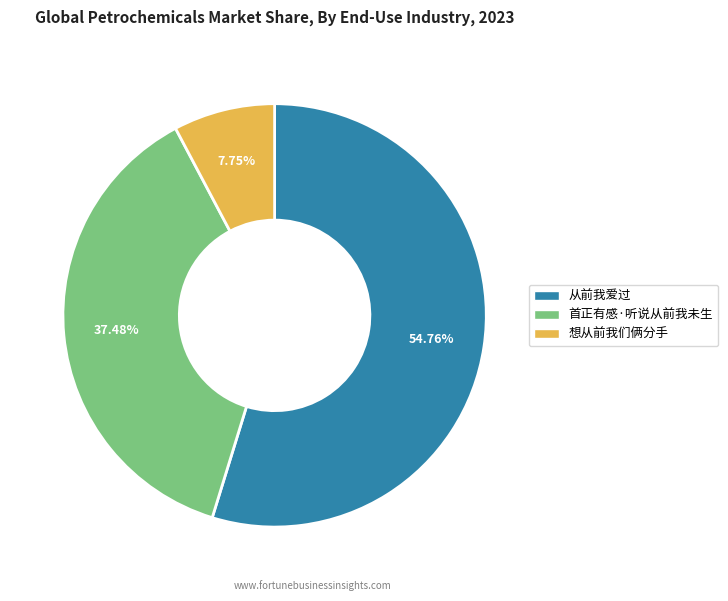

Is it true that 首正有感·听说从前我未生 is 45% of the pie?

False